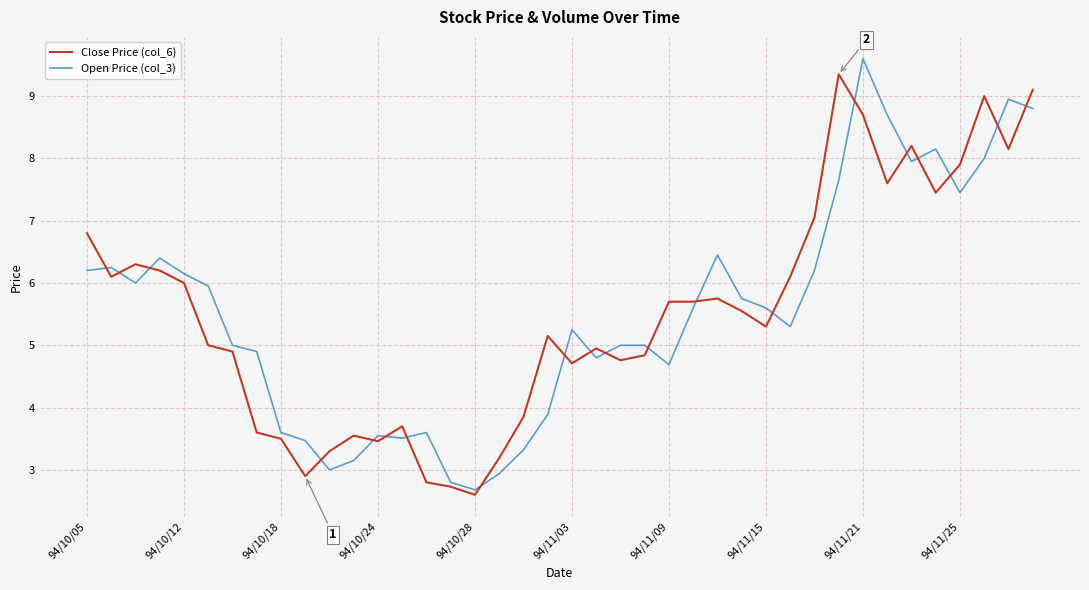

What is the minimum value shown in the chart?

2.6